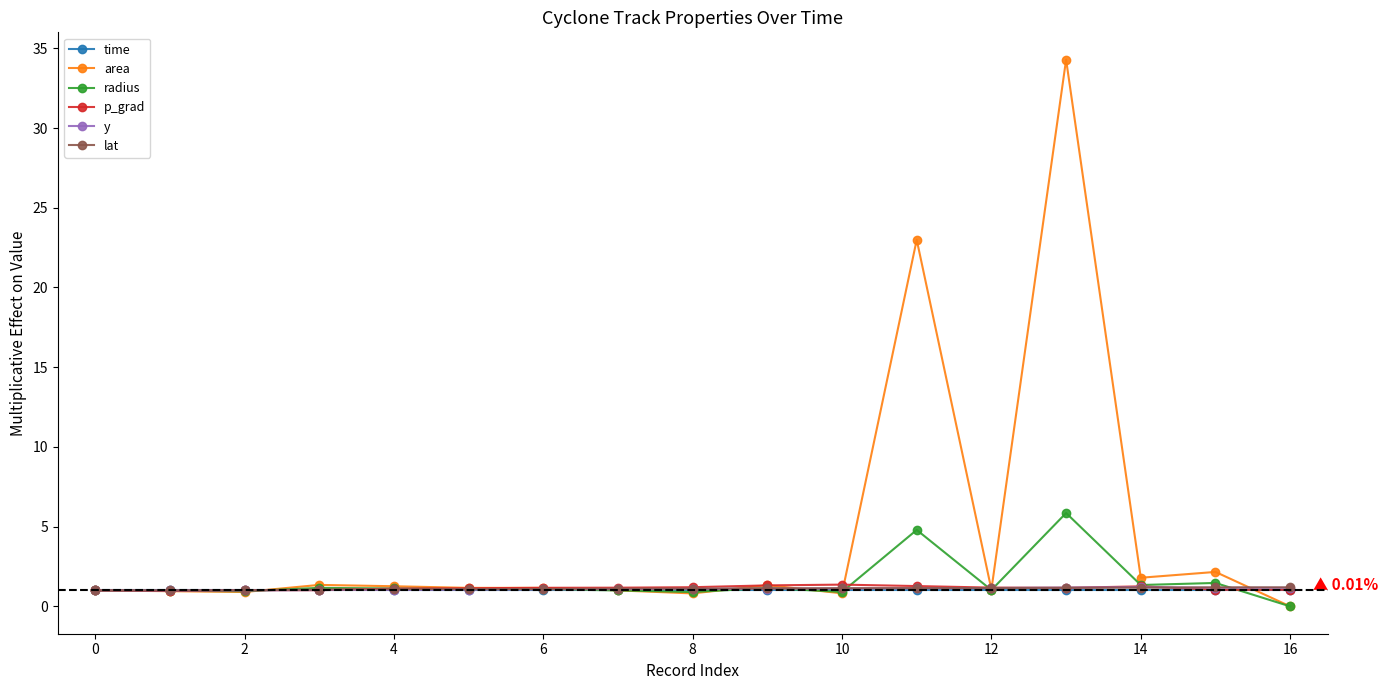

What is the maximum value for y?

1.2